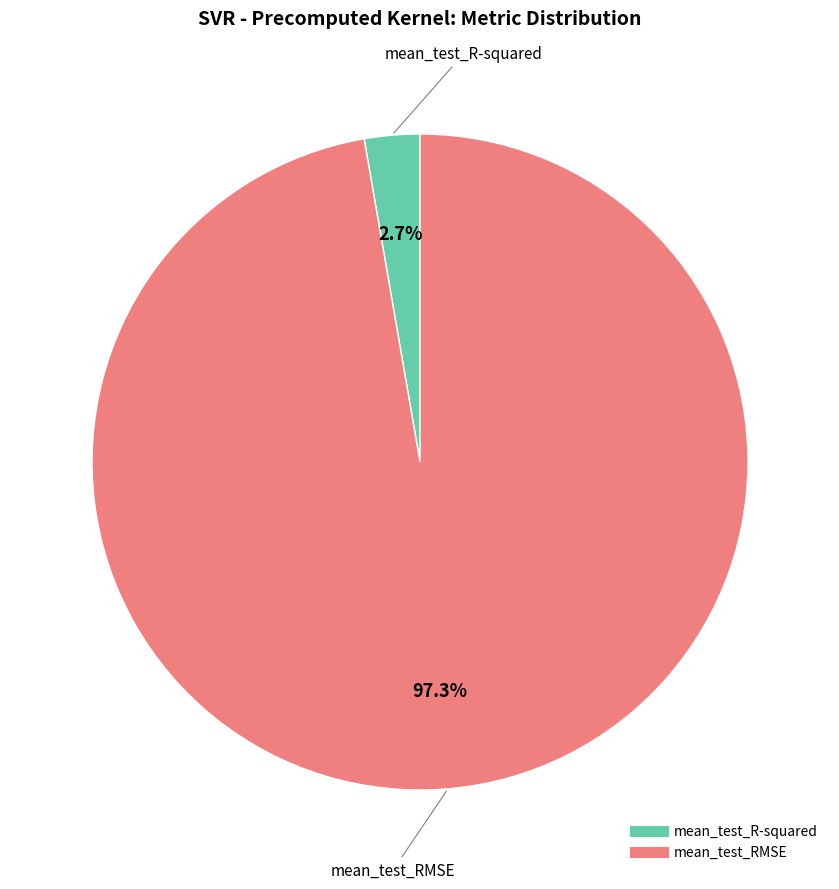

What portion of the pie excludes mean_test_R-squared?

97.3%